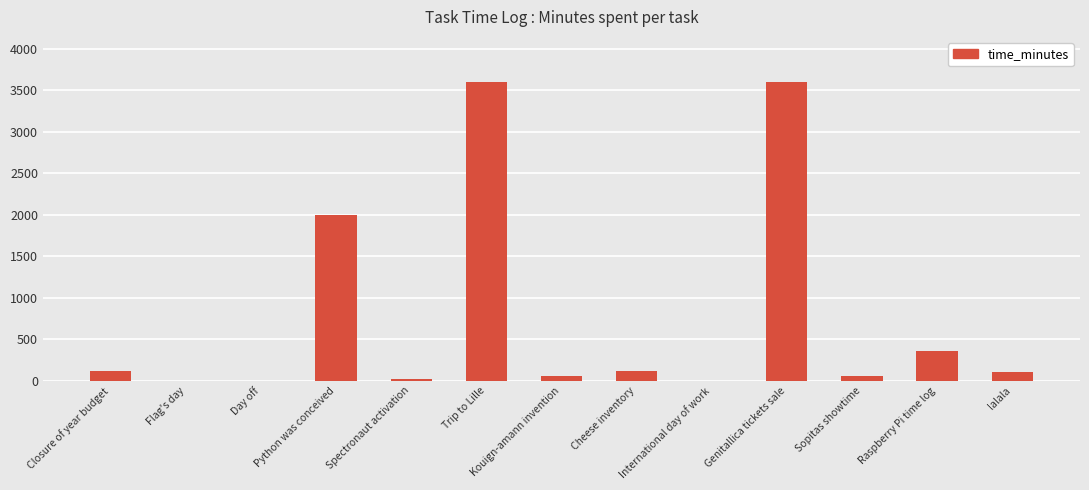

What is the greatest value displayed?

3600